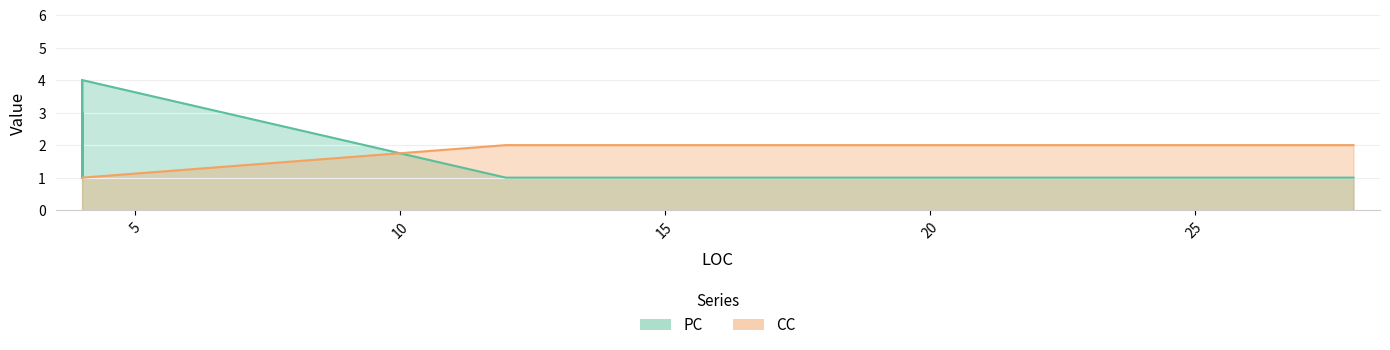

What is the greatest value displayed?

4